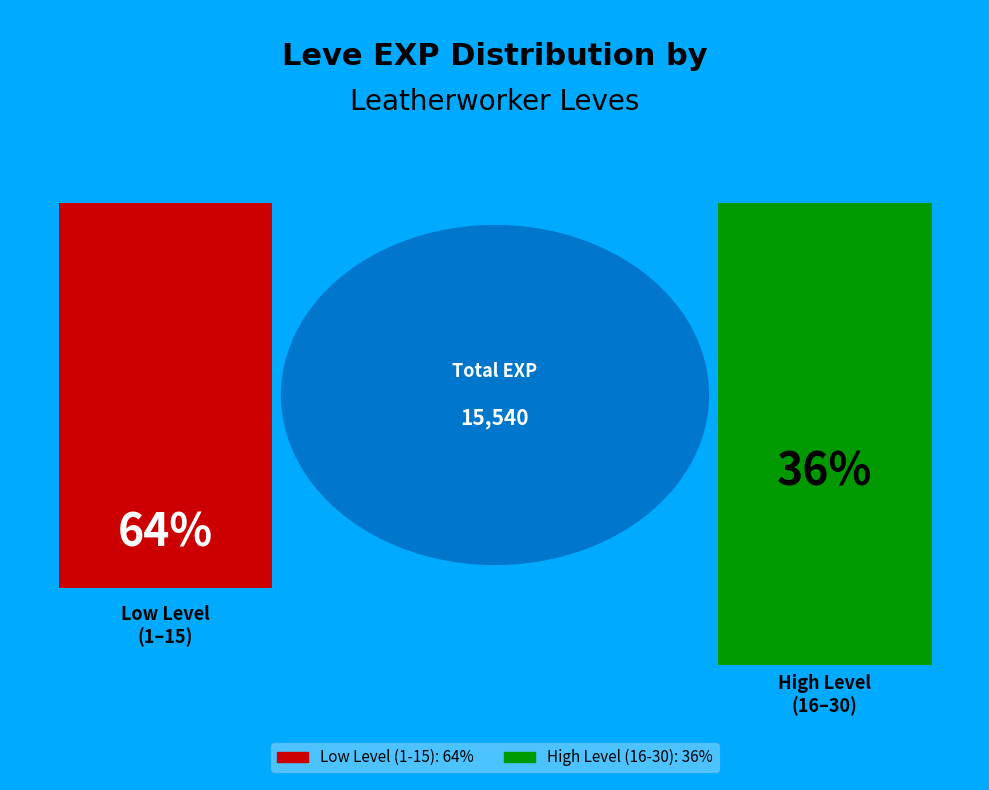

Is 1 the majority of the pie?

No